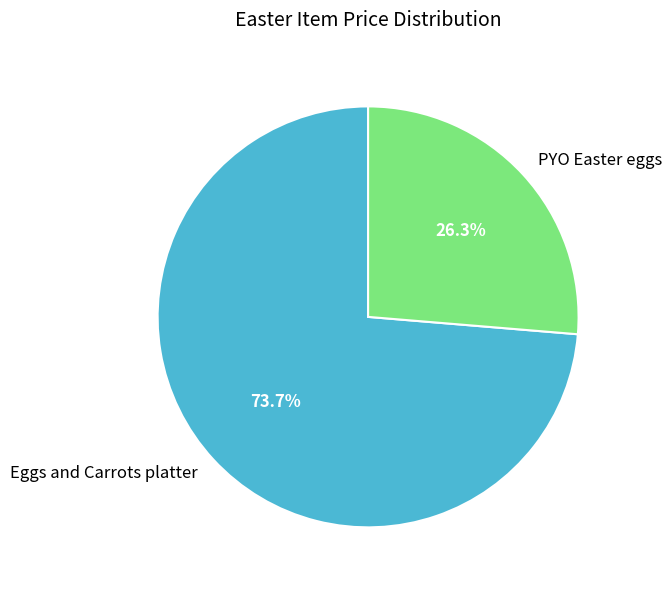

The PYO Easter eggs slice represents 12% of the pie. True or false?

False